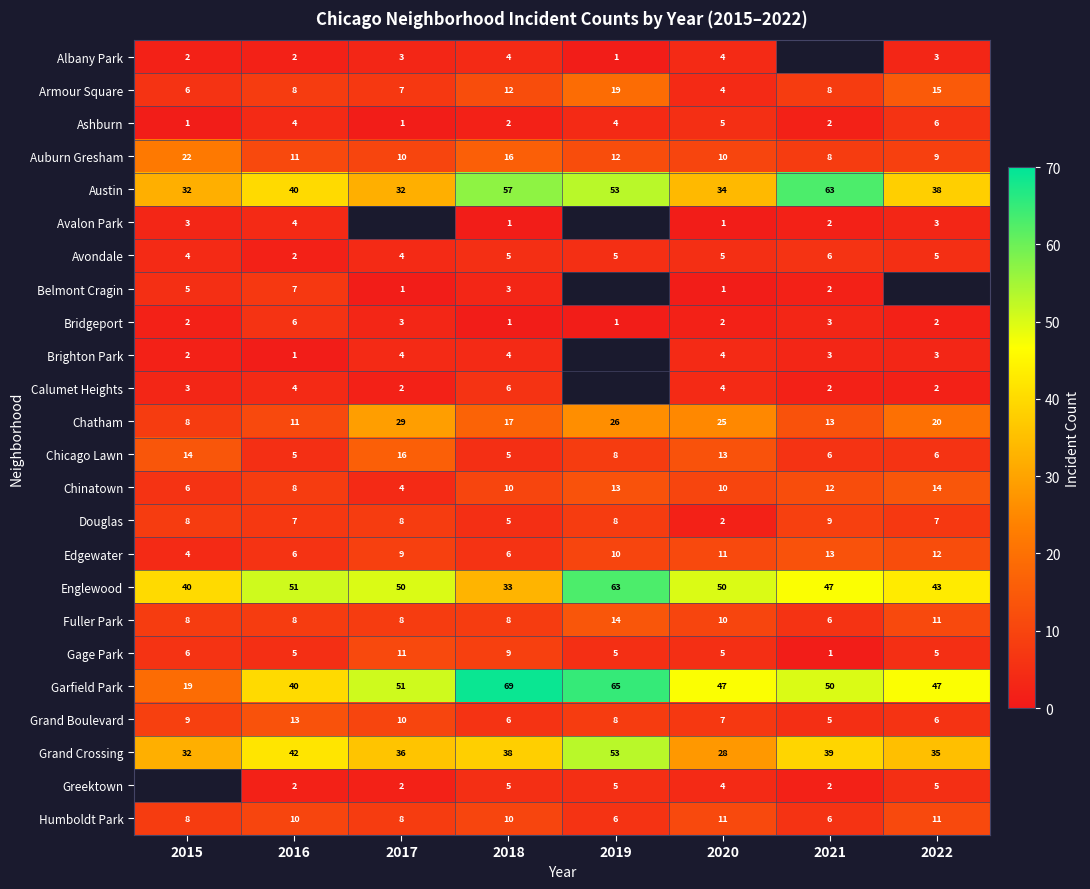

What is the difference between the Chatham values at 2022 and 2019?

6